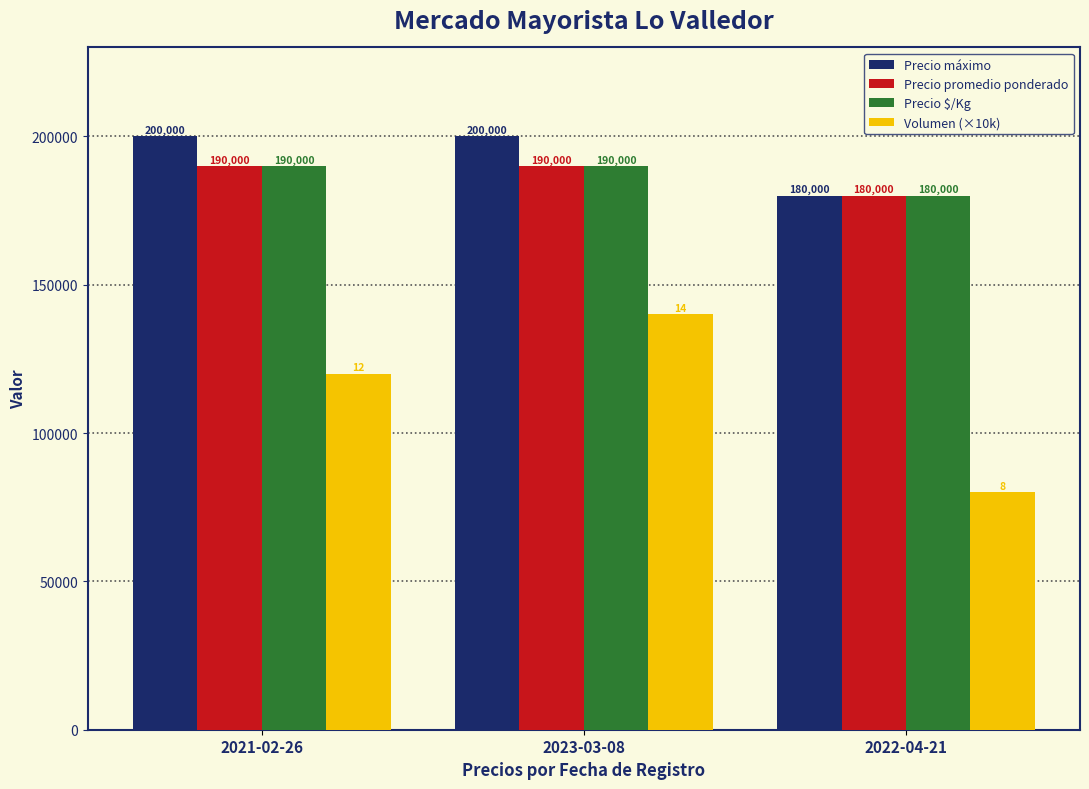

What are all the series names shown in the legend?

Precio máximo, Precio promedio ponderado, Precio $/Kg, Volumen (×10k)